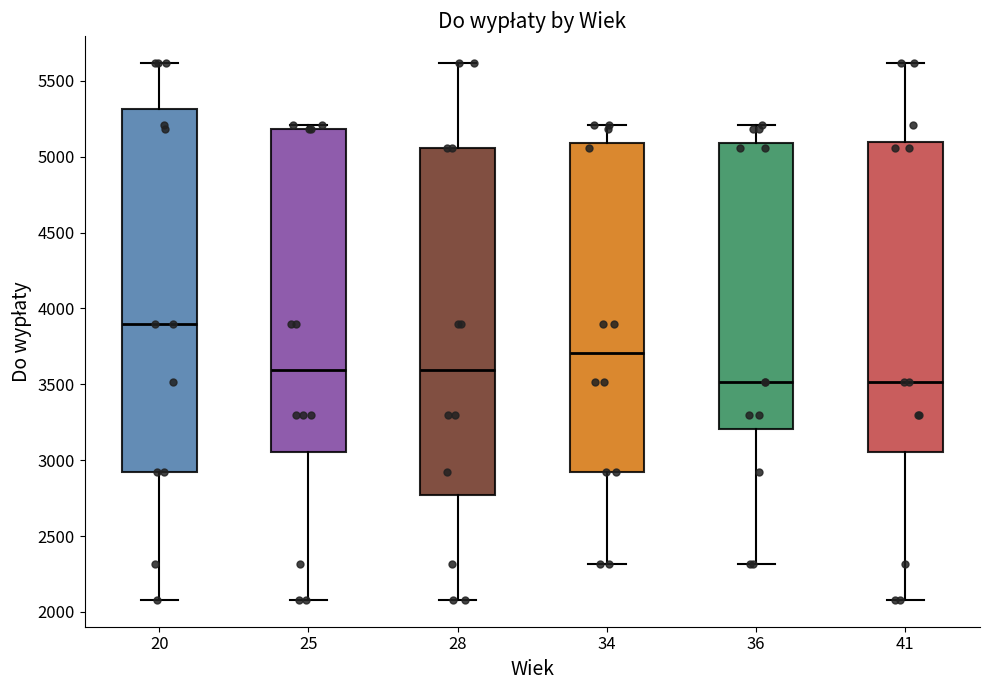

Reading left to right, read every box against the y-axis: the position of its median line, the range the box covers, and the ends of its whiskers. The values are not printed on the chart, so give them approximately, as read against the axis.

20: median 3900, box 2900 to 5300, whiskers 2100 to 5600
25: median 3600, box 3050 to 5200, whiskers 2100 to 5200 (just above the box's upper edge)
28: median 3600, box 2750 to 5050, whiskers 2100 to 5600
34: median 3700, box 2900 to 5100, whiskers 2300 to 5200
36: median 3500, box 3200 to 5100, whiskers 2300 to 5200
41: median 3500, box 3050 to 5100, whiskers 2100 to 5600